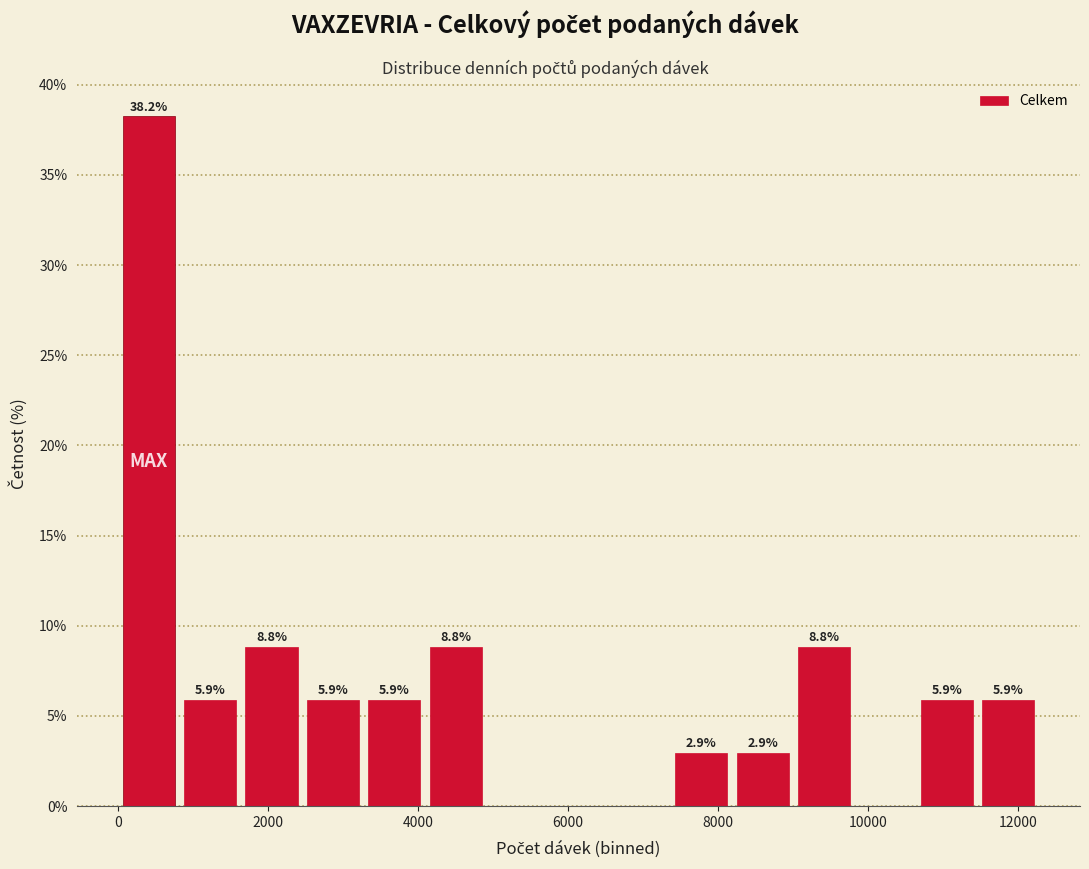

Over which range of the x-axis is the bar tallest?

0 to 800